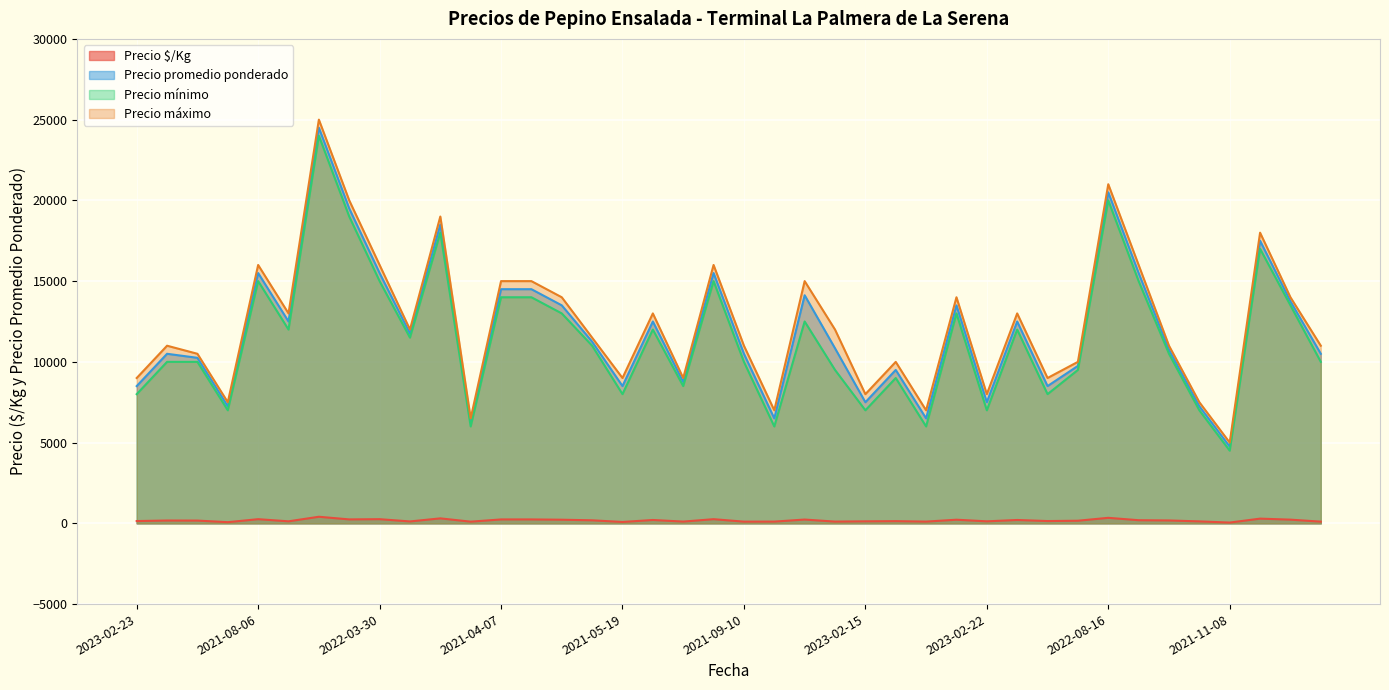

What is the label of the 30th point from the right?

2022-03-11